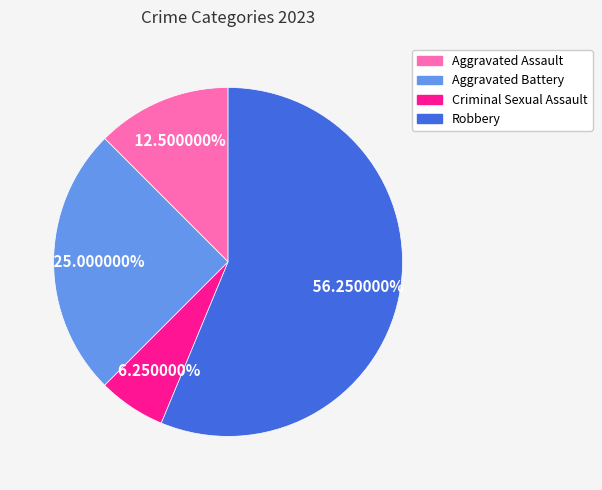

Count the number of slices in the pie.

4